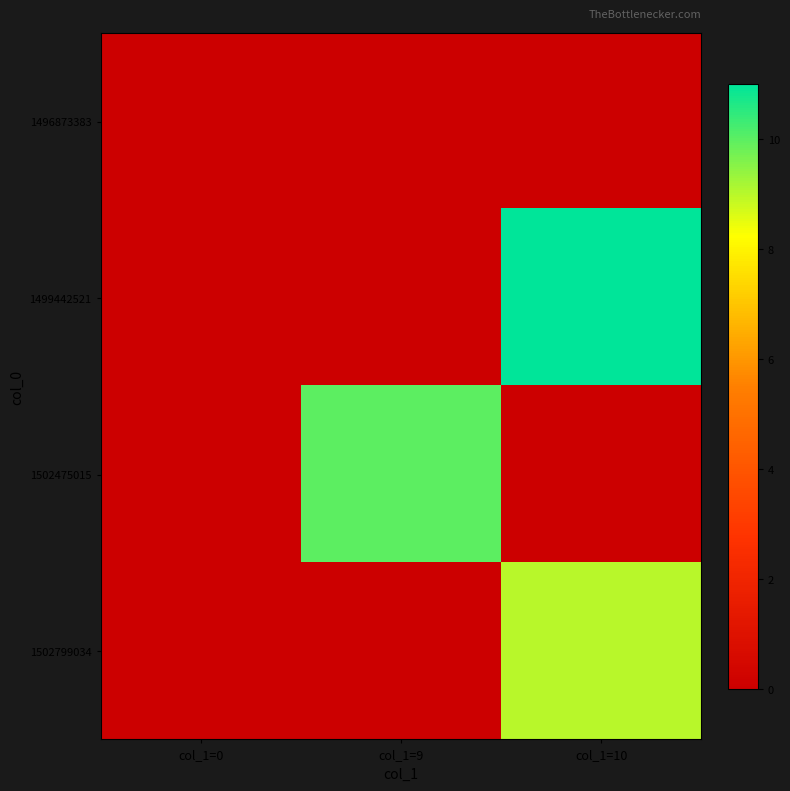

Reading left to right, what are all the values shown in this chart?

1496873383: col_1=0=0	col_1=9=0	col_1=10=0
1499442521: col_1=0=0	col_1=9=0	col_1=10=11
1502475015: col_1=0=0	col_1=9=10	col_1=10=0
1502799034: col_1=0=0	col_1=9=0	col_1=10=9